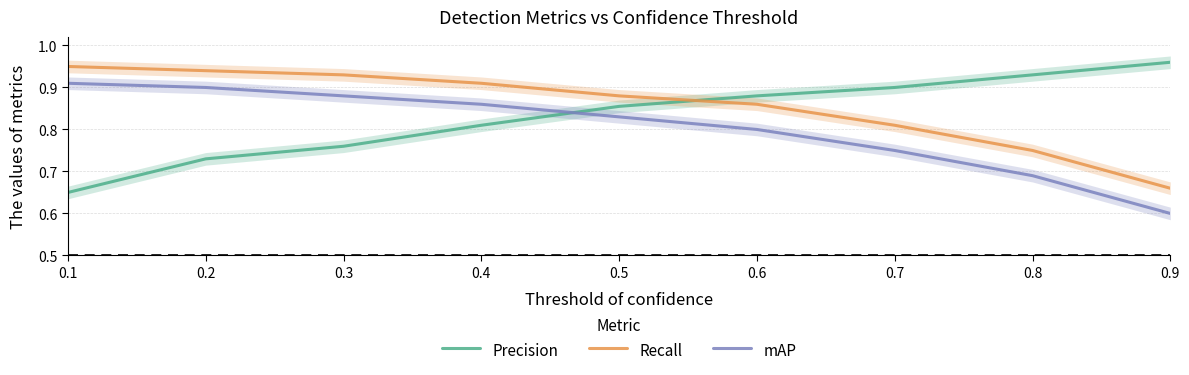

What is the lowest value of the Recall series?

0.7